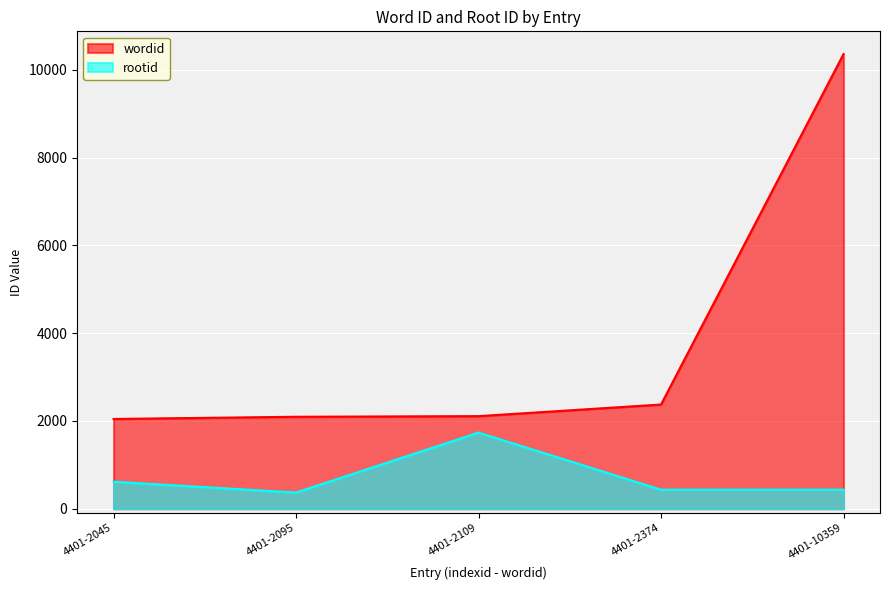

Which series has the largest range (max minus min)?

wordid